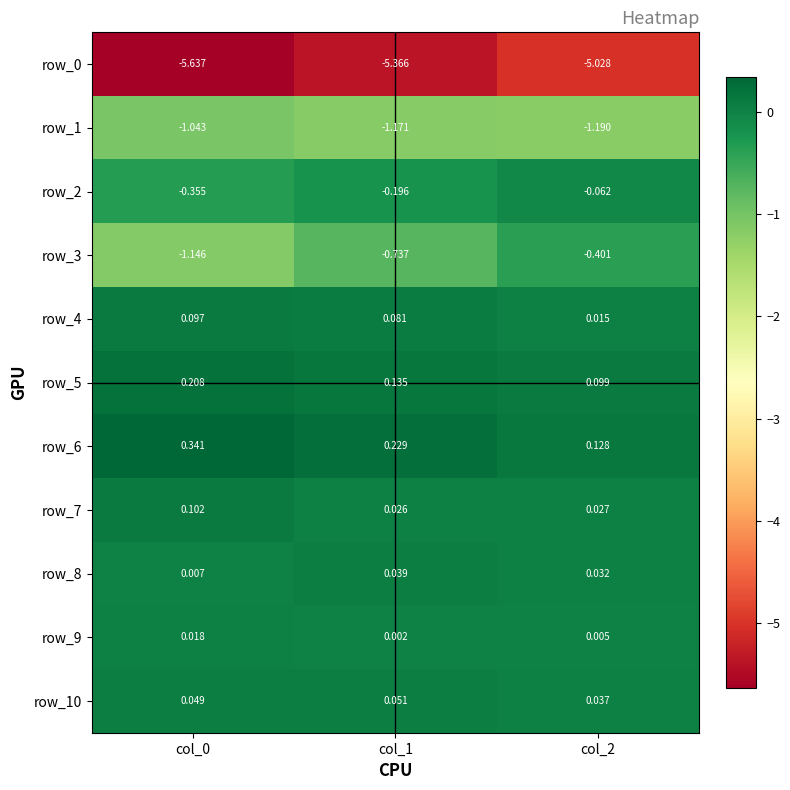

How many row_6 values are between 0 and 1?

3